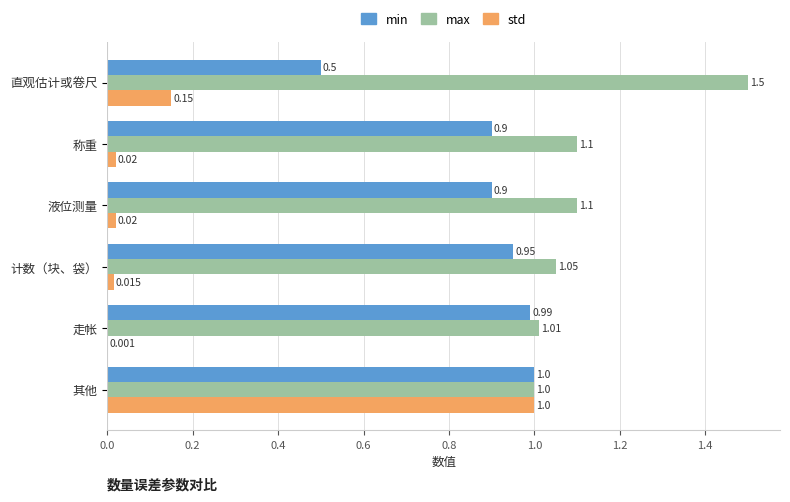

Where is std nearest to the value 0?

走帐